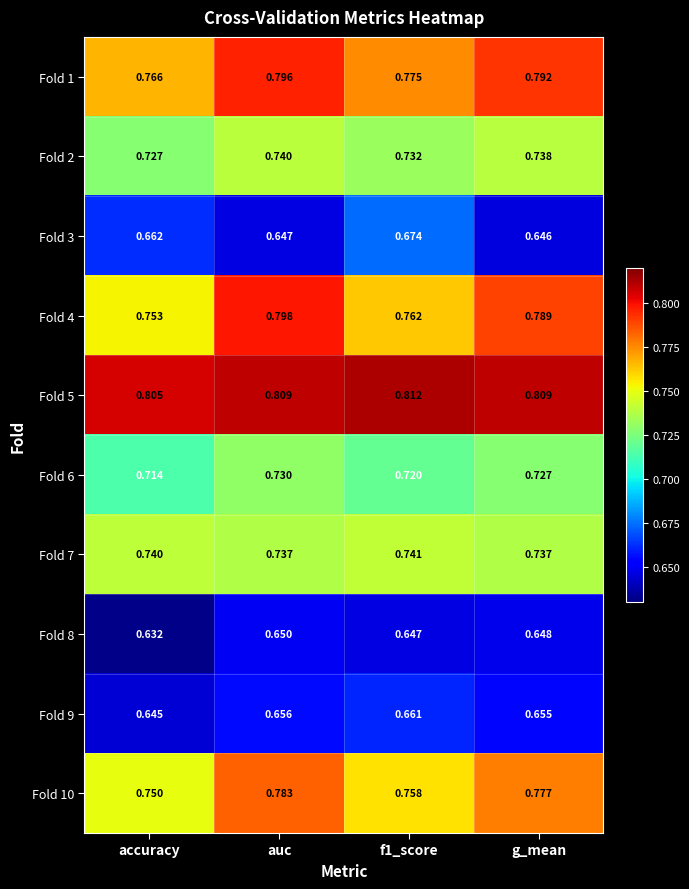

At which category does the chart reach its minimum across all series?

accuracy